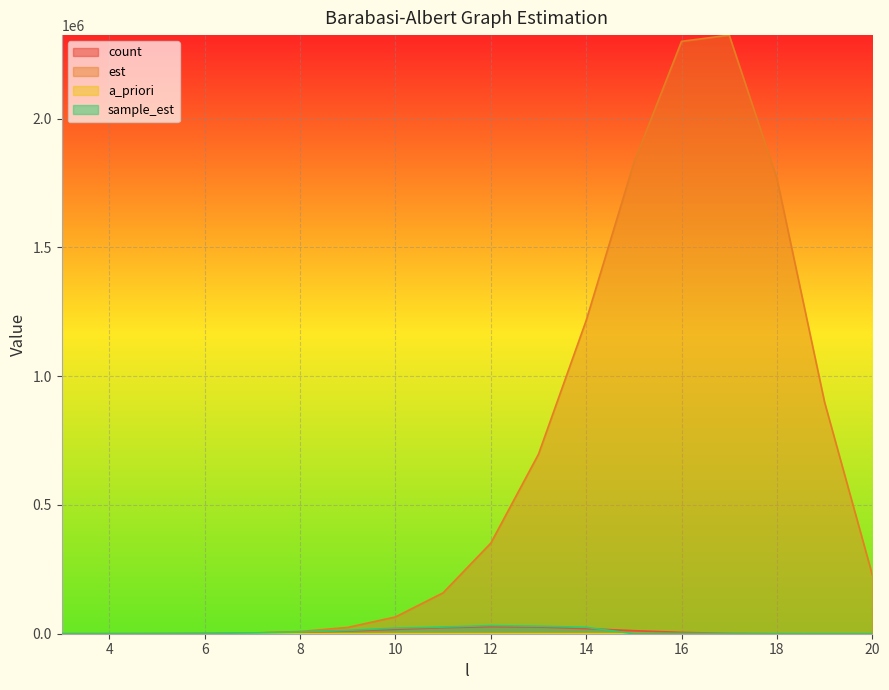

True or false: a_priori and est intersect in this chart.

False